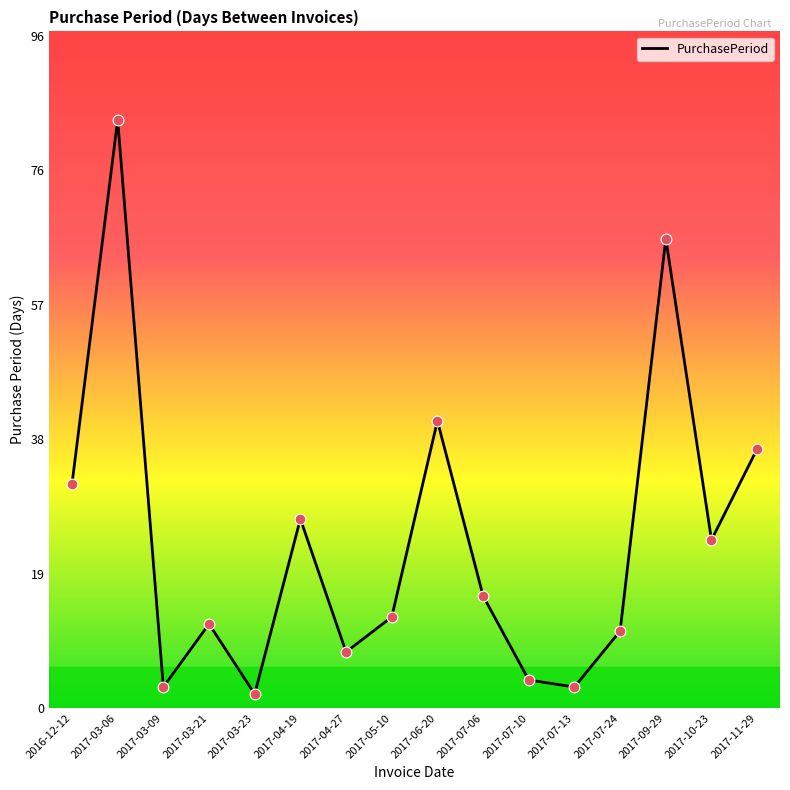

Approximately how many times larger is the value at 2017-07-13 compared to 2017-07-24?

0.3